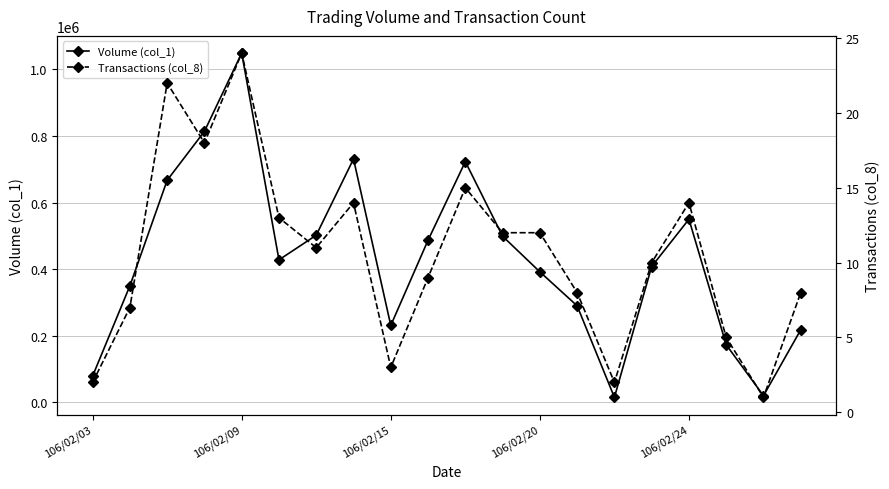

What is the difference between the second highest and second lowest values in the Volume (col_1) series?

794000